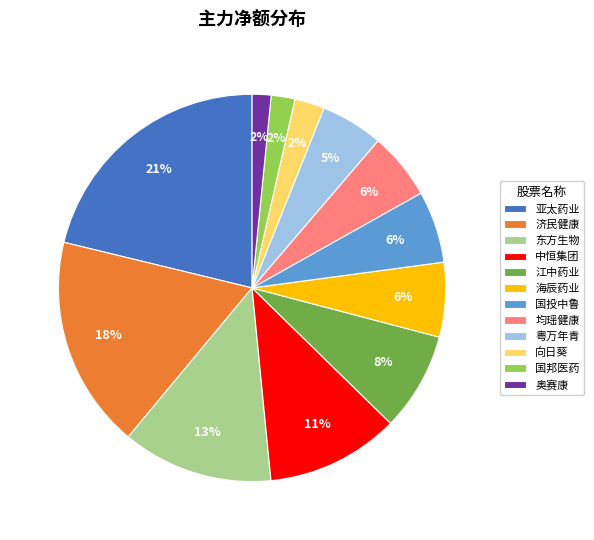

Count the number of slices in the pie.

12